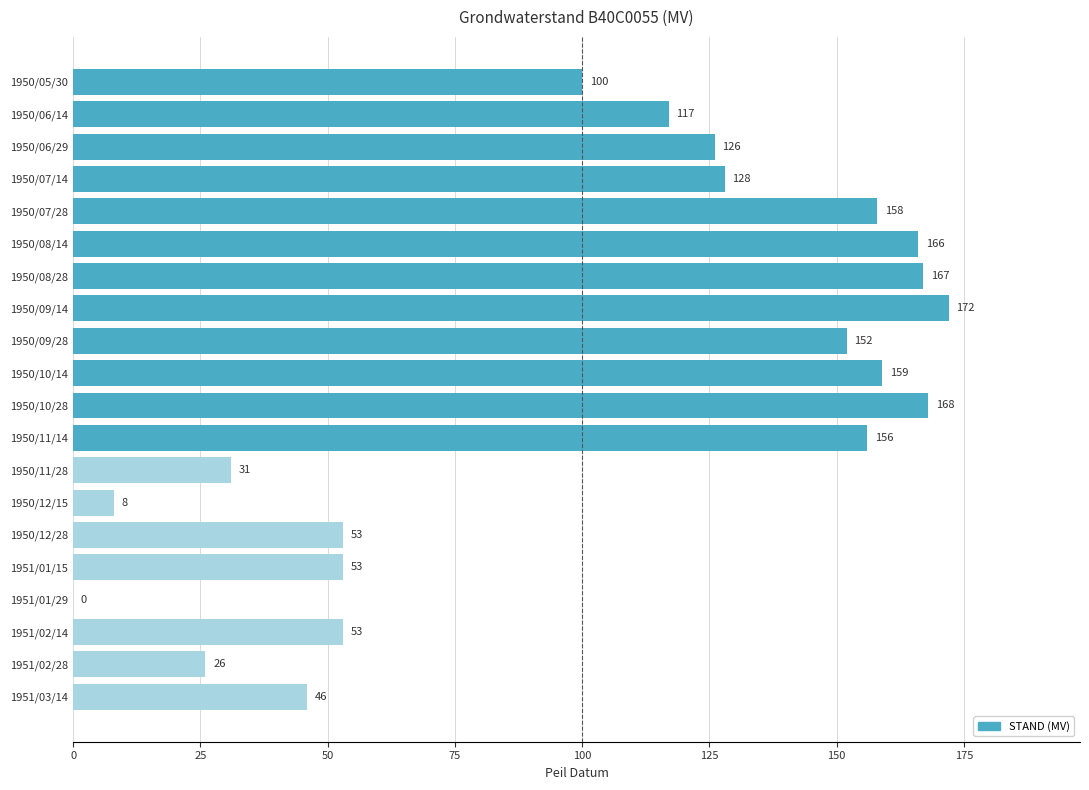

What is the change in value from 1950/10/28 to 1951/03/14?

-122